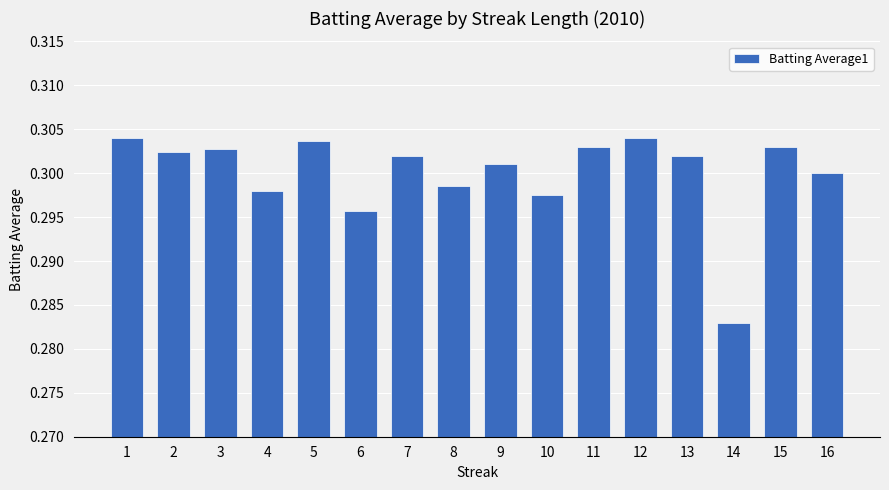

True or false: the data shows 0.1 at 14.

False